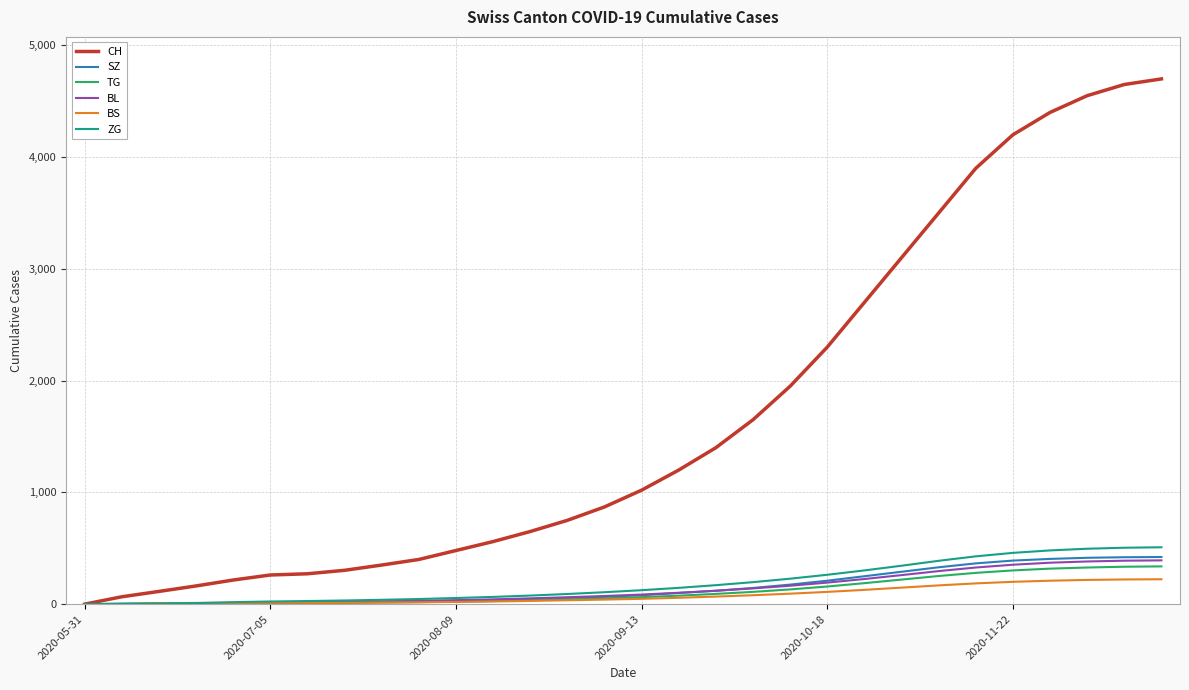

What is the difference between the second highest and minimum values in the CH series?

4650